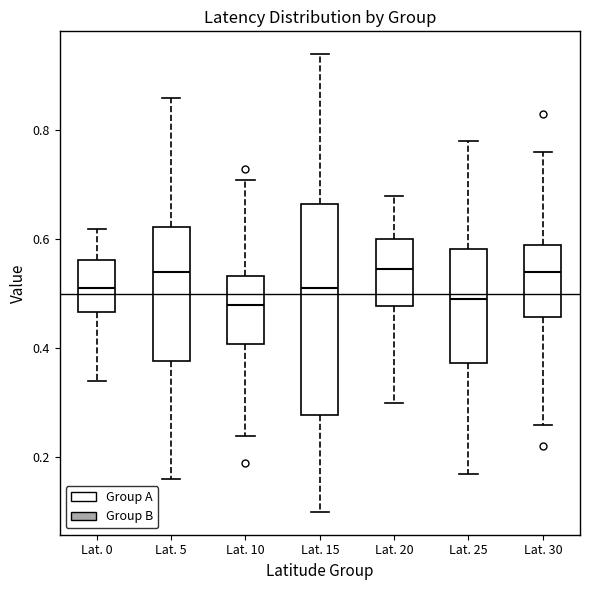

Where does the lower whisker of the box for Lat. 25 end on the y-axis? The values are not printed on the chart, so give them approximately, as read against the axis.

0.18